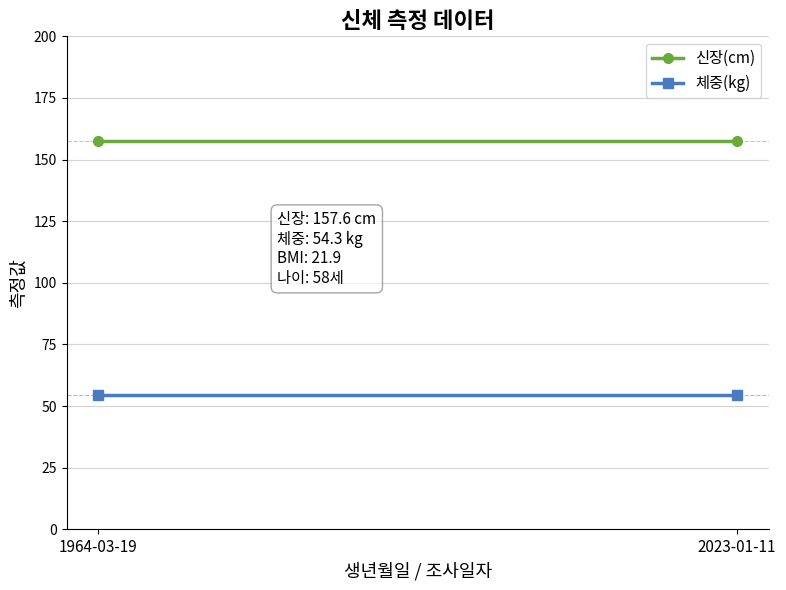

The 신장(cm) series shows 157.6 at 2023-01-11. True or false?

True